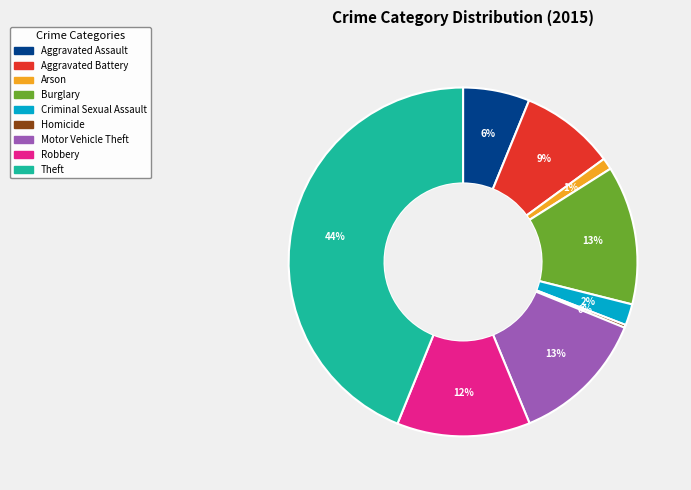

Which category has the biggest portion of the pie?

Theft